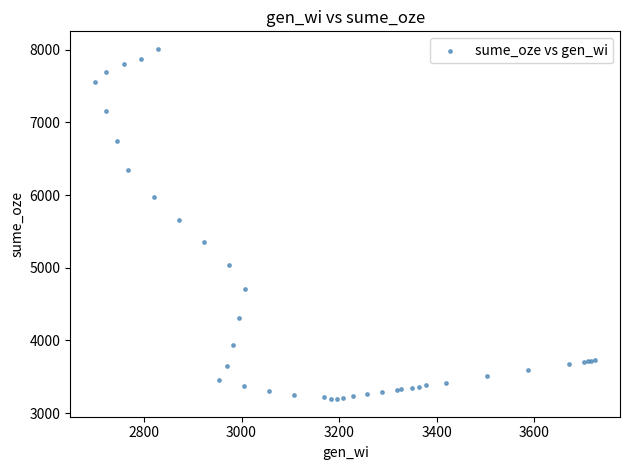

What Y value in the scatter plot is closest to 5602?

5661